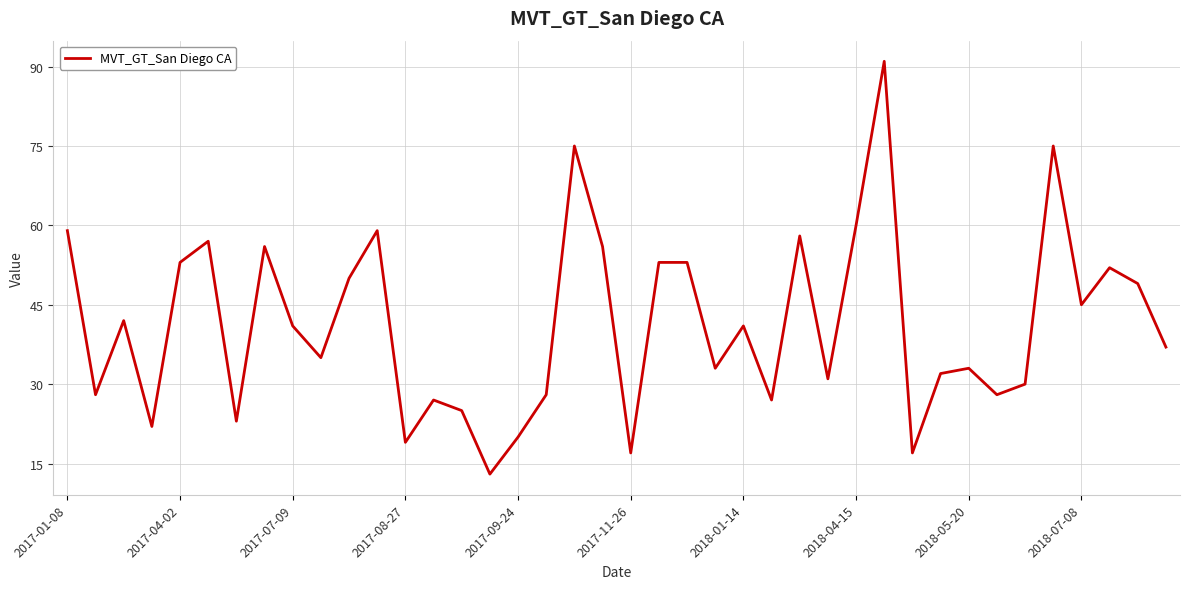

Reading left to right, extract all data points from this chart.

59	28	42	22	53	57	23	56	41	35	50	59	19	27	25	13	20	28	75	56	17	53	53	33	41	27	58	31	60	91	17	32	33	28	30	75	45	52	49	37